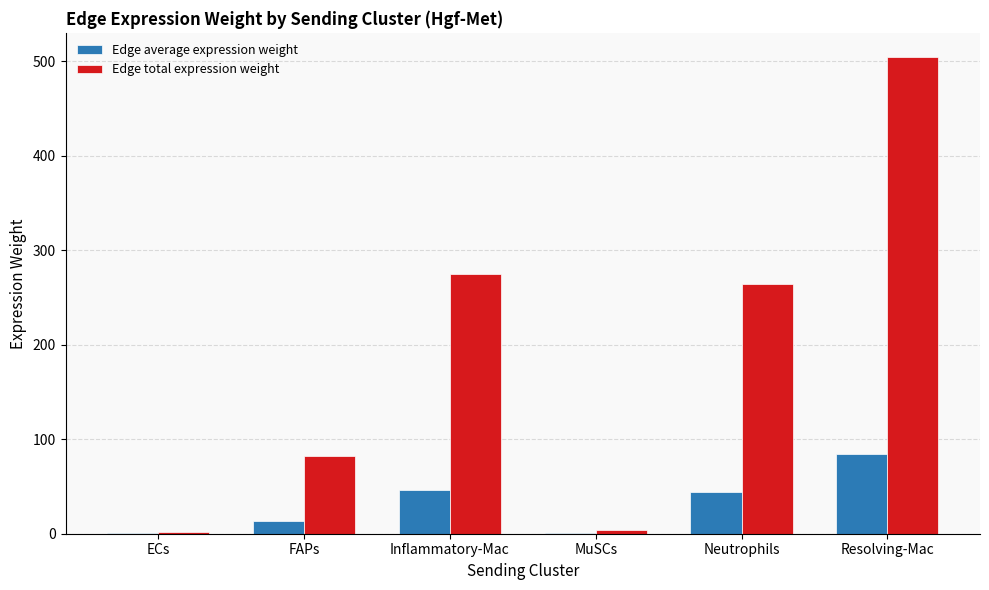

Where is Edge total expression weight nearest to the value 253?

Neutrophils